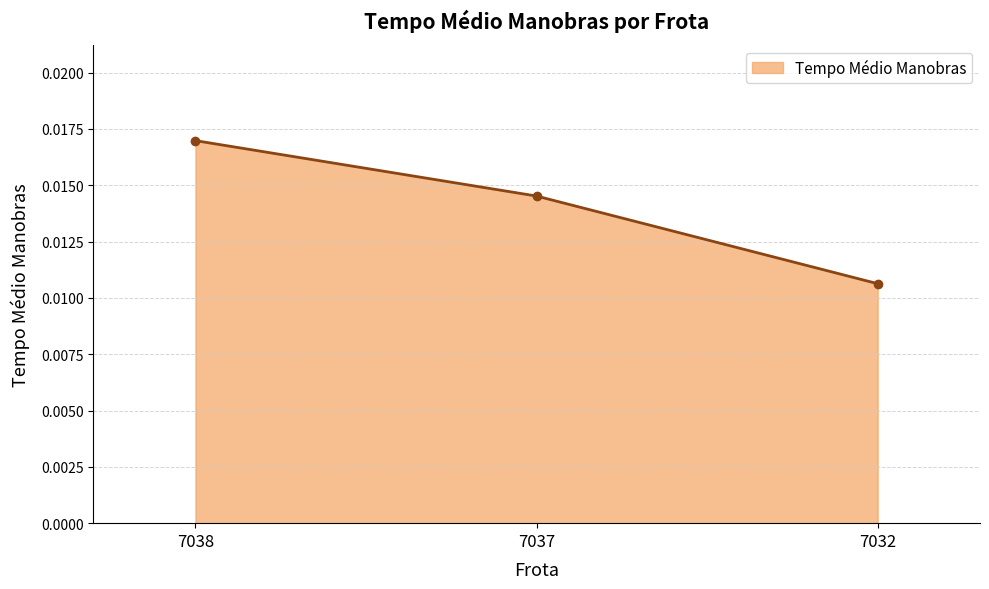

Which label corresponds to the smallest value in the chart?

7032